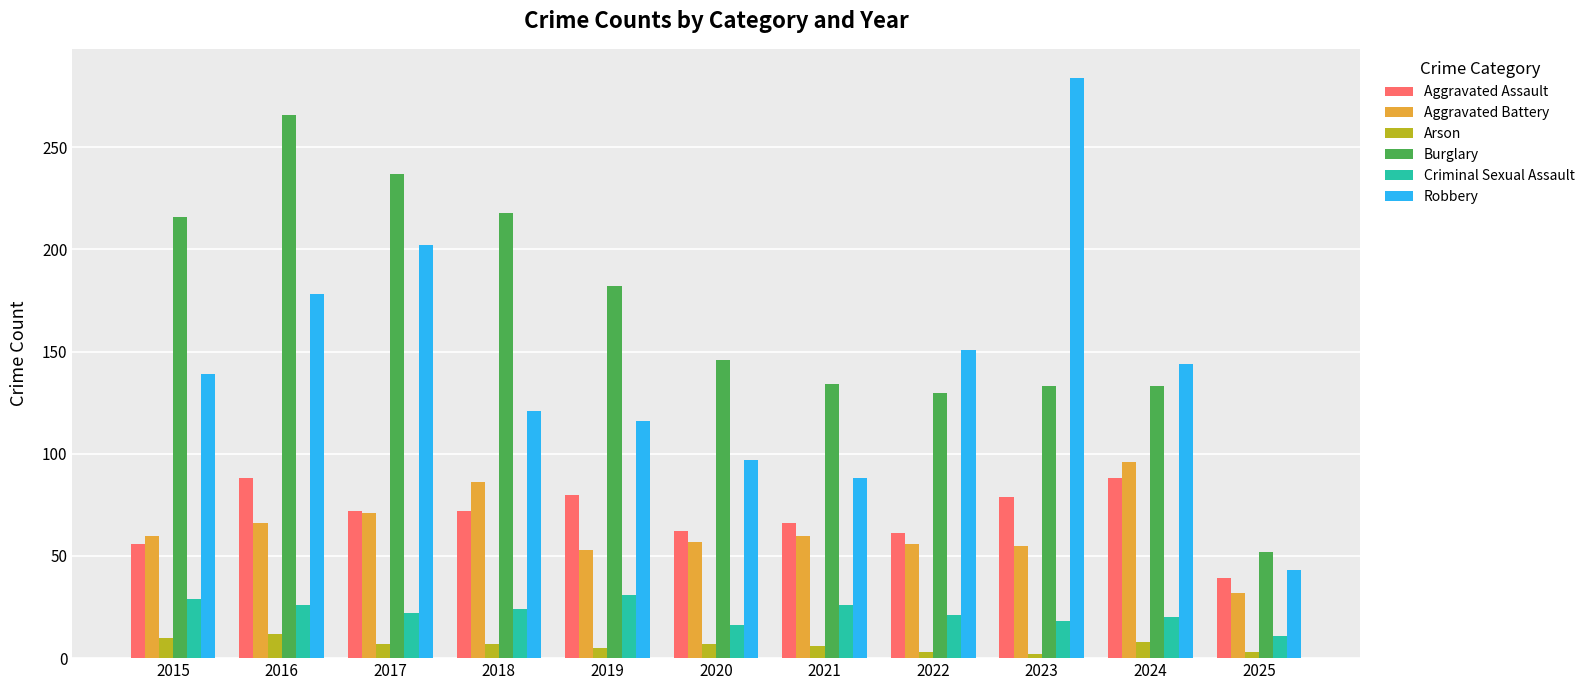

Are the bars horizontal?

No